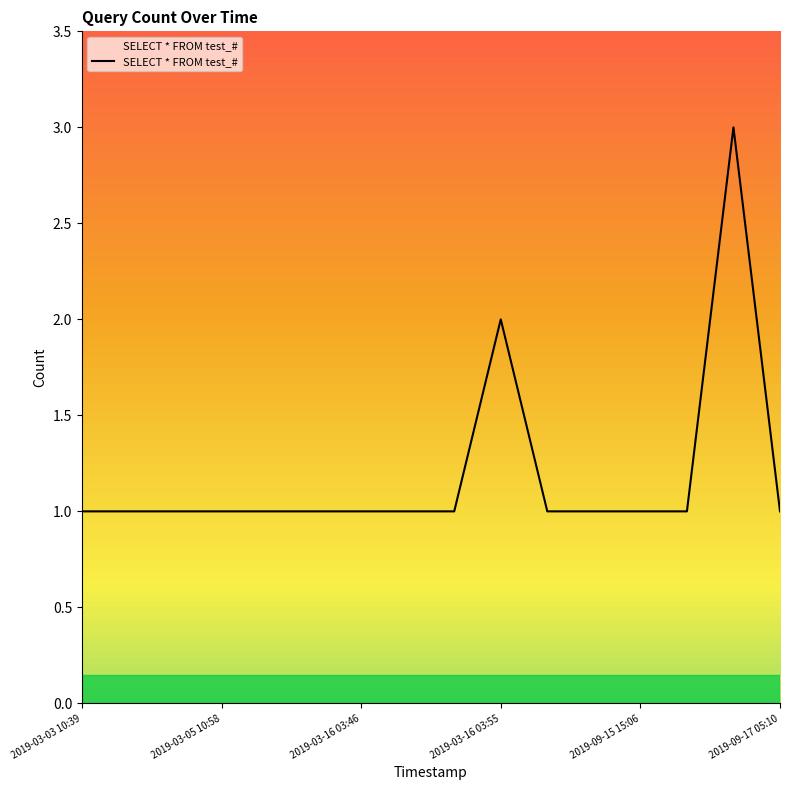

Count the number of categories in the chart.

16